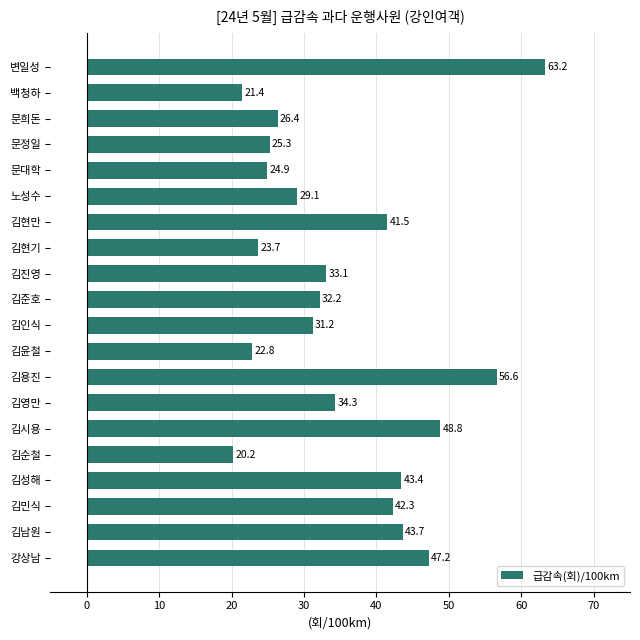

What is the change in value from 김윤철 to 변일성?

+40.4